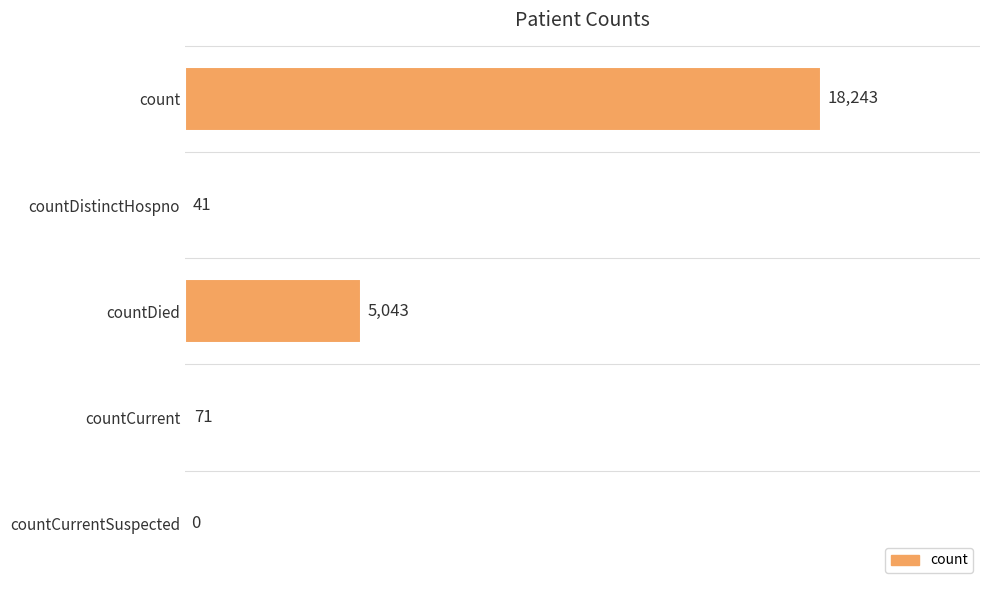

Are the bars horizontal?

Yes